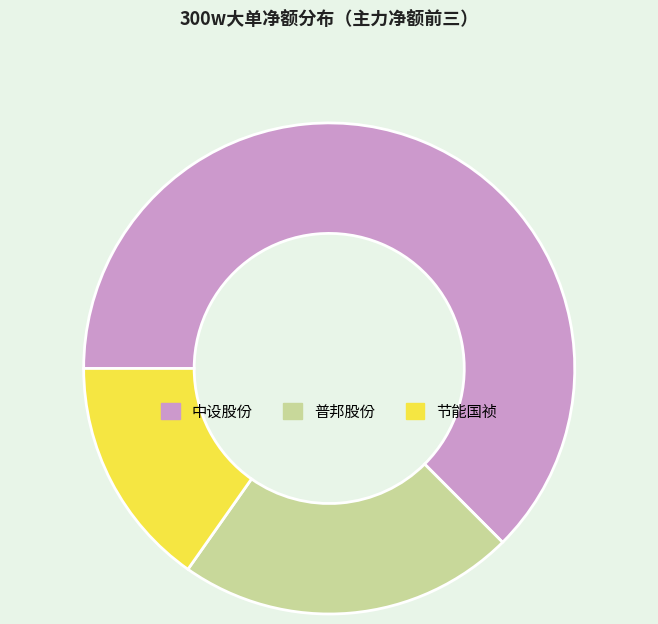

Is 节能国祯 the majority of the pie?

No